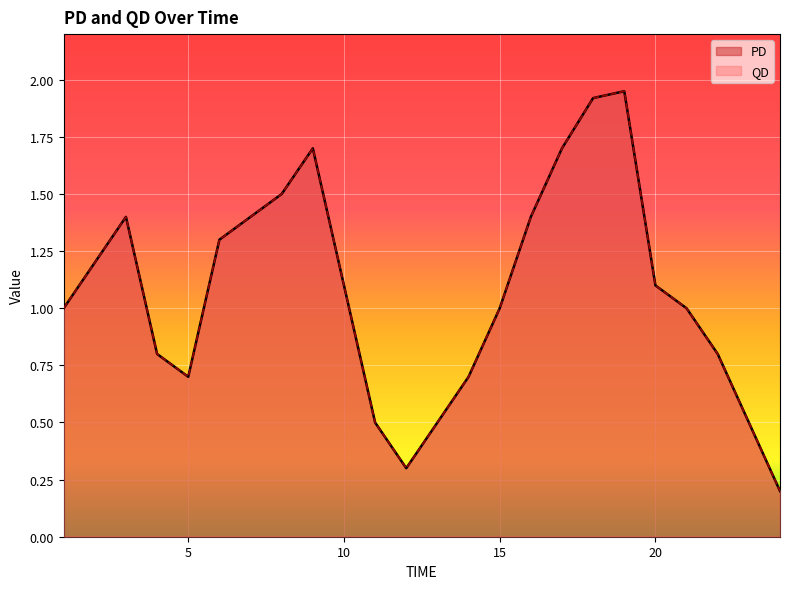

What is the difference between the maximum and minimum values in the QD series?

1.8